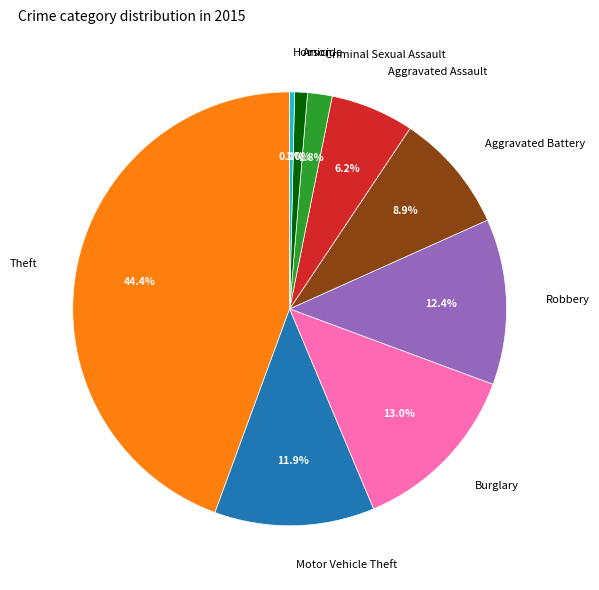

What portion of the pie excludes Criminal Sexual Assault?

98.2%